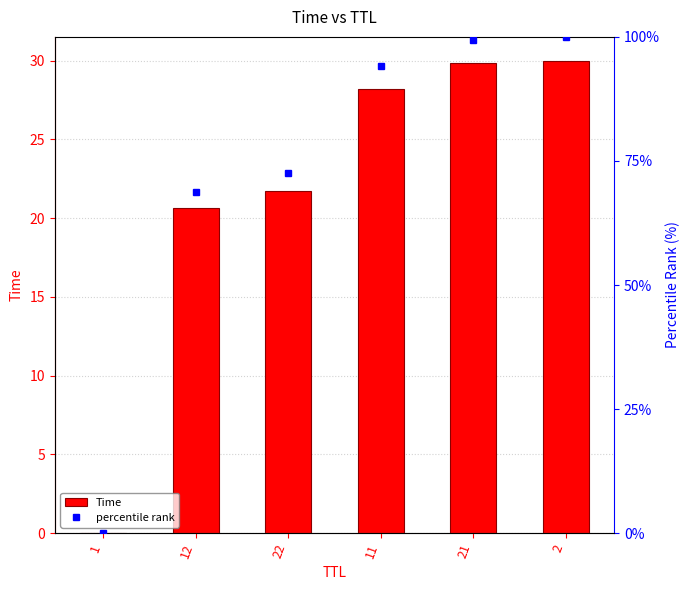

Reading left to right, list all the values displayed in this chart.

Time: 0.0	20.6	21.7	28.2	29.8	30.0
percentile rank: 0.0	68.8	72.5	94.0	99.4	100.0